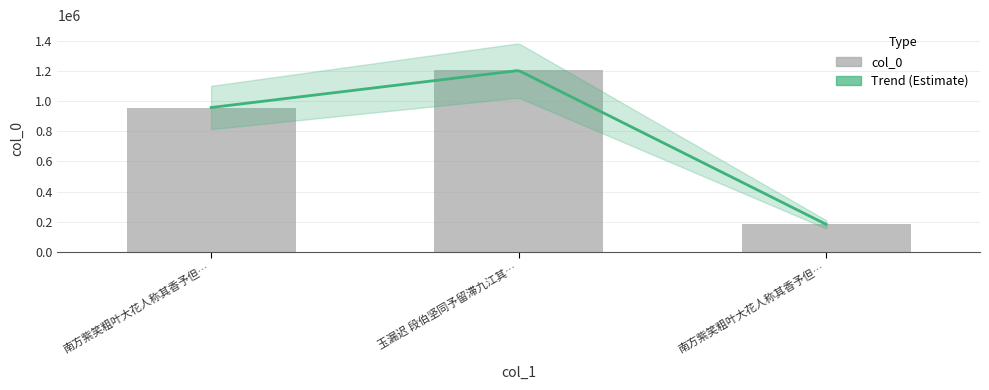

Are the bars grouped side by side (vs. stacked)?

No